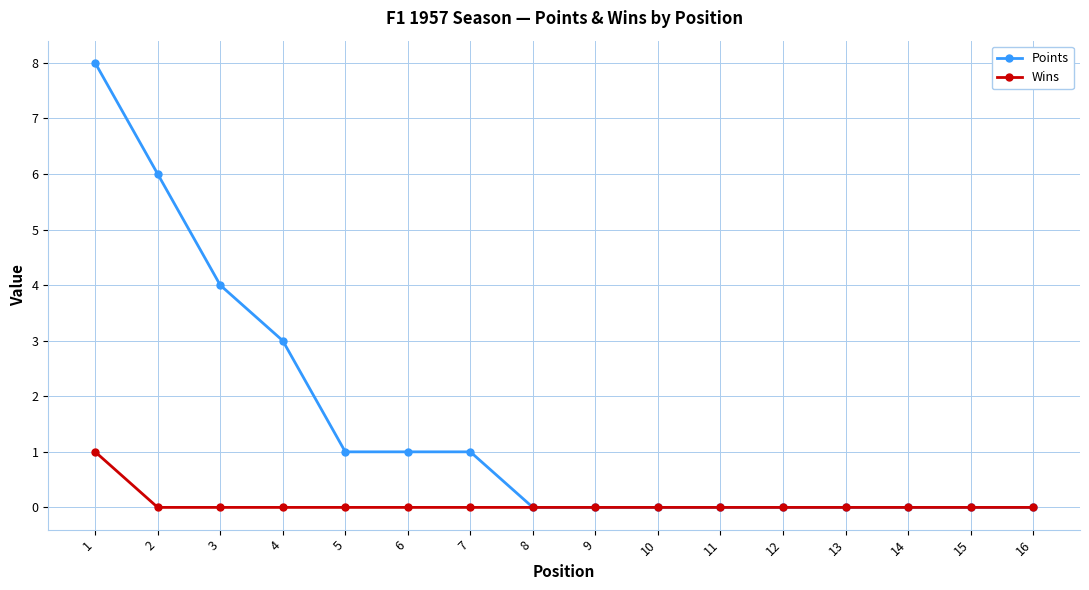

Reading left to right, list all the values displayed in this chart.

Points: 8	6	4	3	1	1	1	0	0	0	0	0	0	0	0	0
Wins: 1	0	0	0	0	0	0	0	0	0	0	0	0	0	0	0